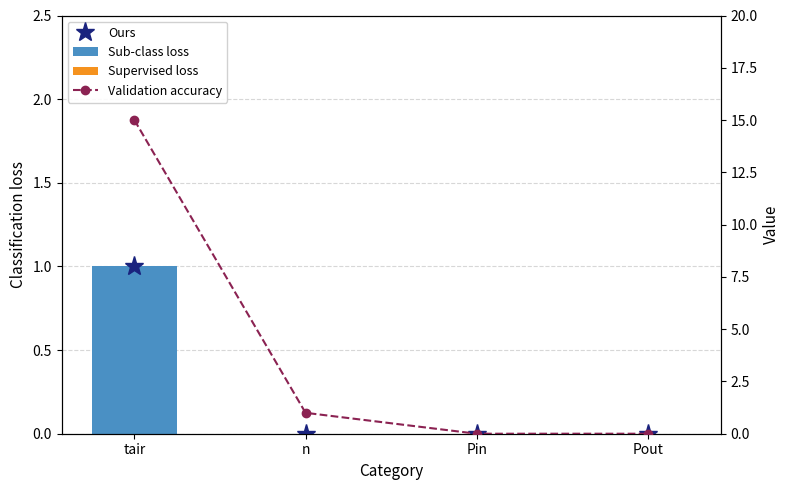

Reading left to right, transcribe all the data shown in this chart.

Ours: tair=1	n=0	Pin=0	Pout=0
Sub-class loss: tair=1	n=0	Pin=0	Pout=0
Supervised loss: tair=0	n=0	Pin=0	Pout=0
Validation accuracy: tair=15	n=1	Pin=0	Pout=0